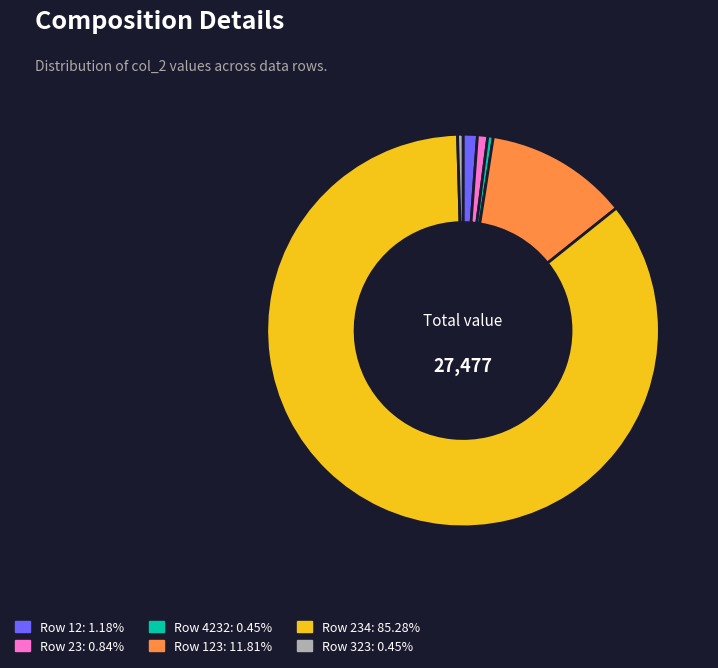

Is there any slice that represents more than half of the pie?

Yes